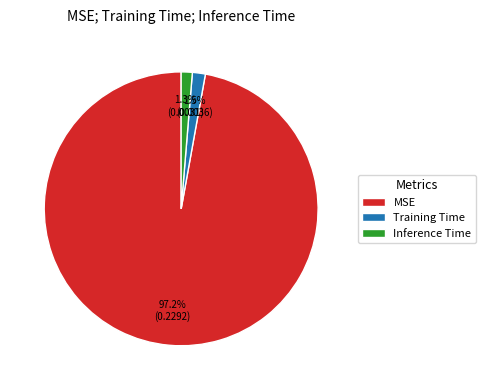

Does Training Time represent more than half of the total?

No